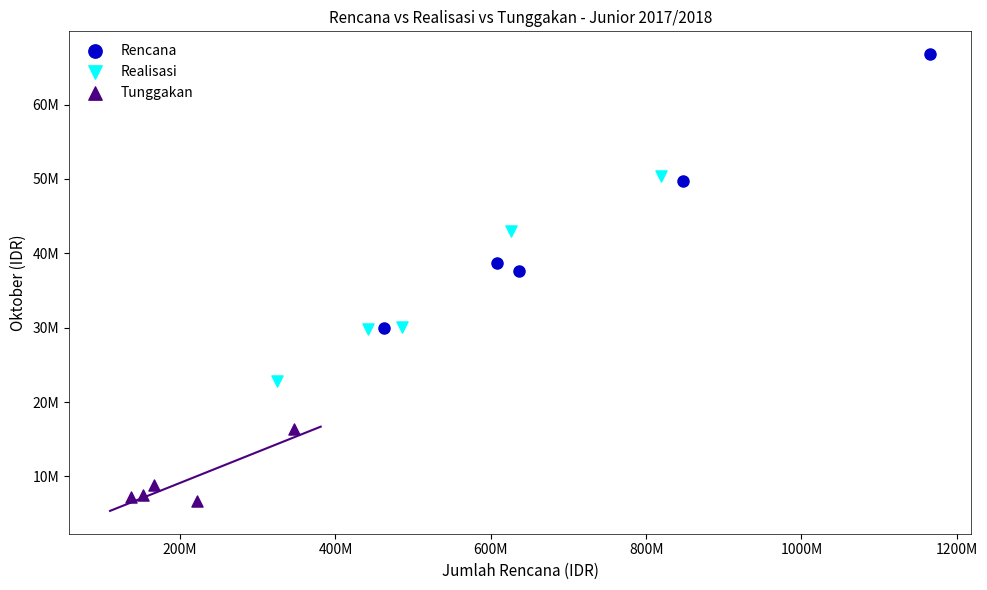

What are all the series names shown in the legend?

Rencana, Realisasi, Tunggakan